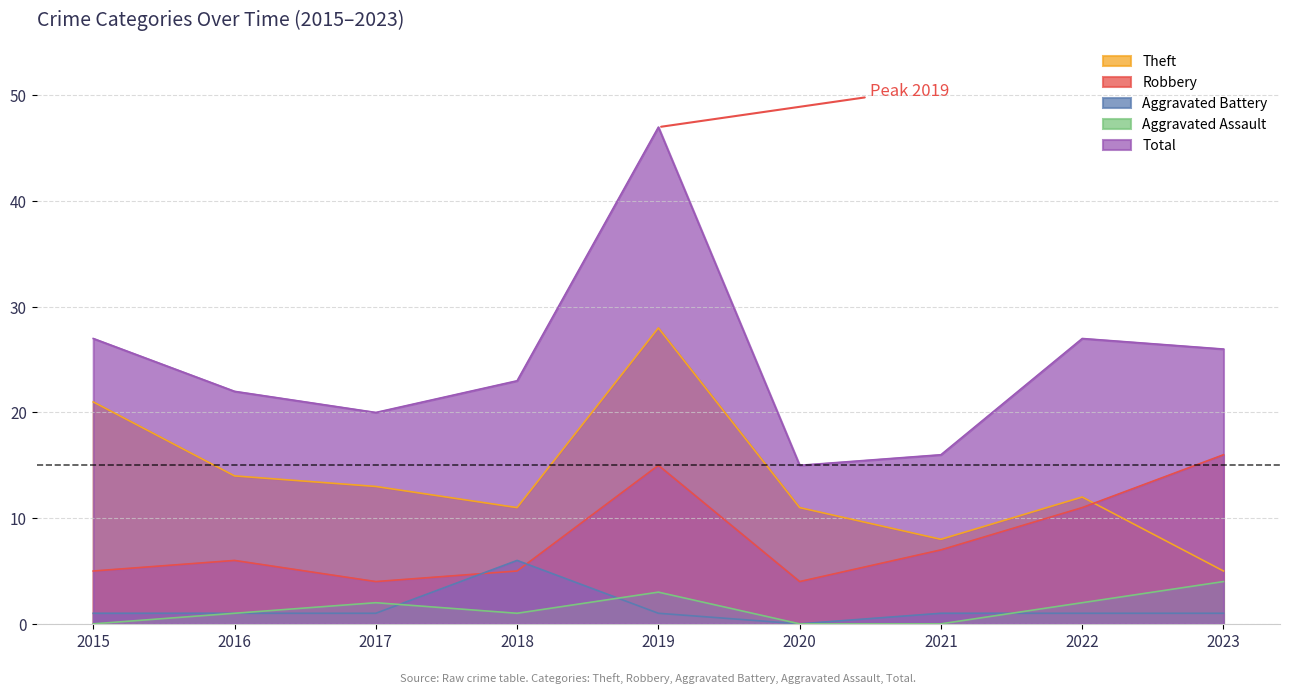

Count the number of categories in the chart.

9